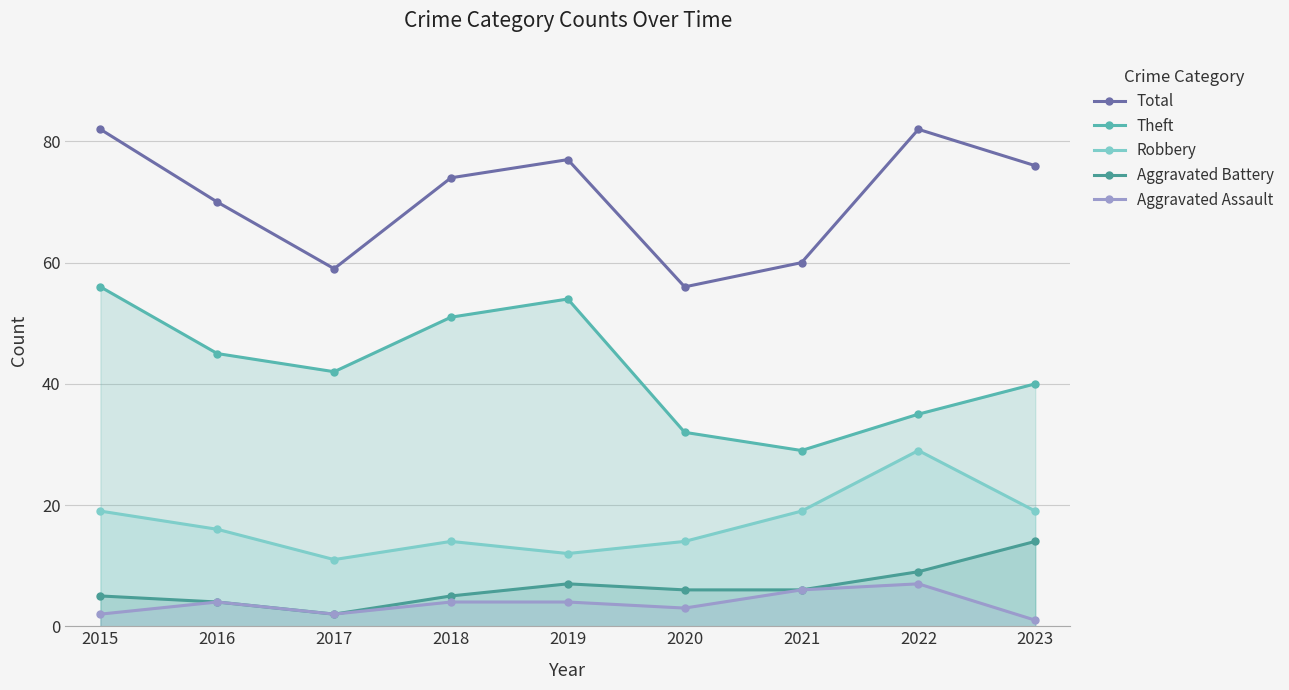

Is the value of Aggravated Assault at 2021 greater than the value of Total at 2020?

No